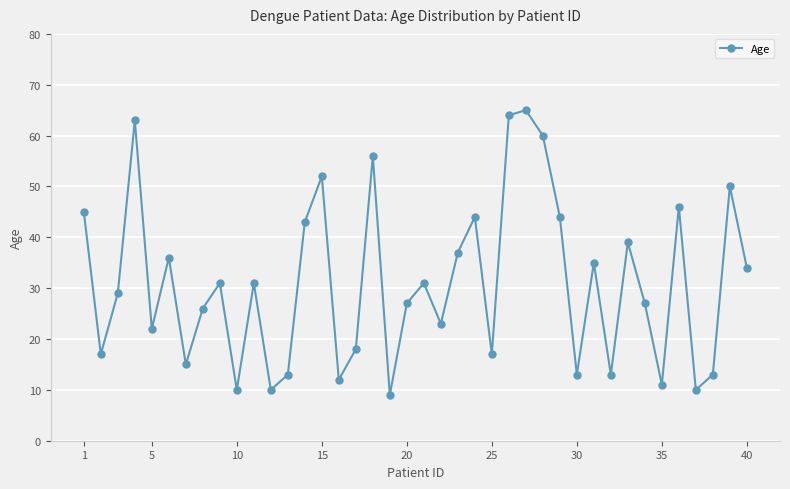

How many interior local peaks (higher than both neighbors) does the data have?

13